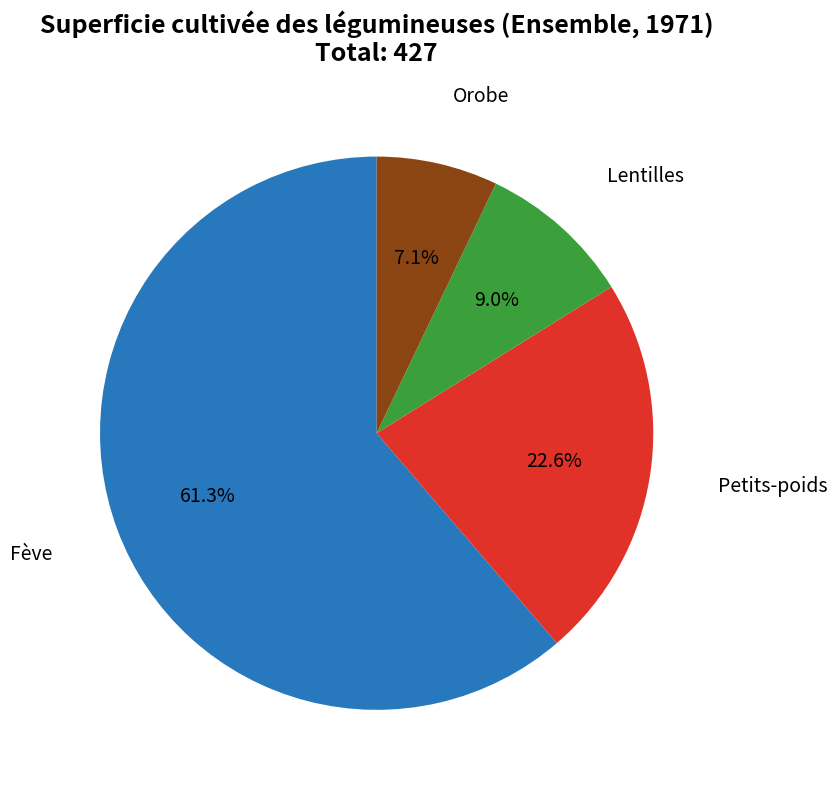

Does any single category account for the majority?

Yes